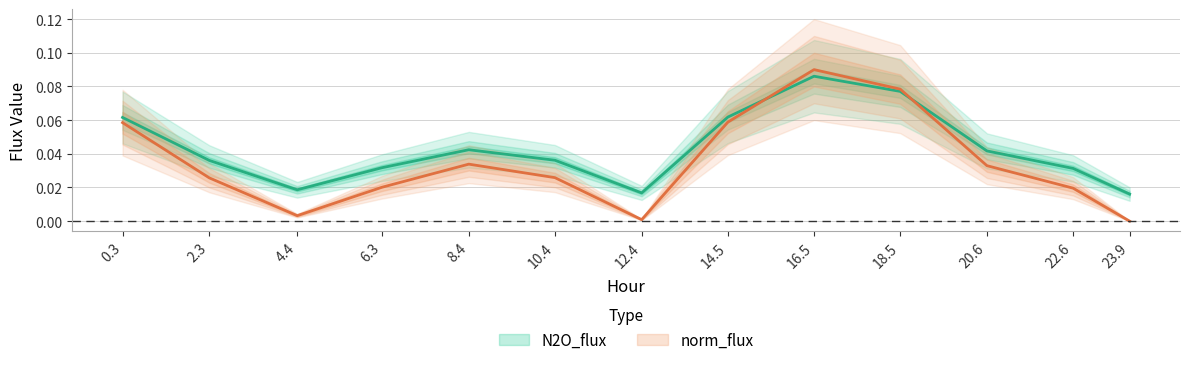

True or false: norm_flux has a value of 0.0 at 4.4.

True